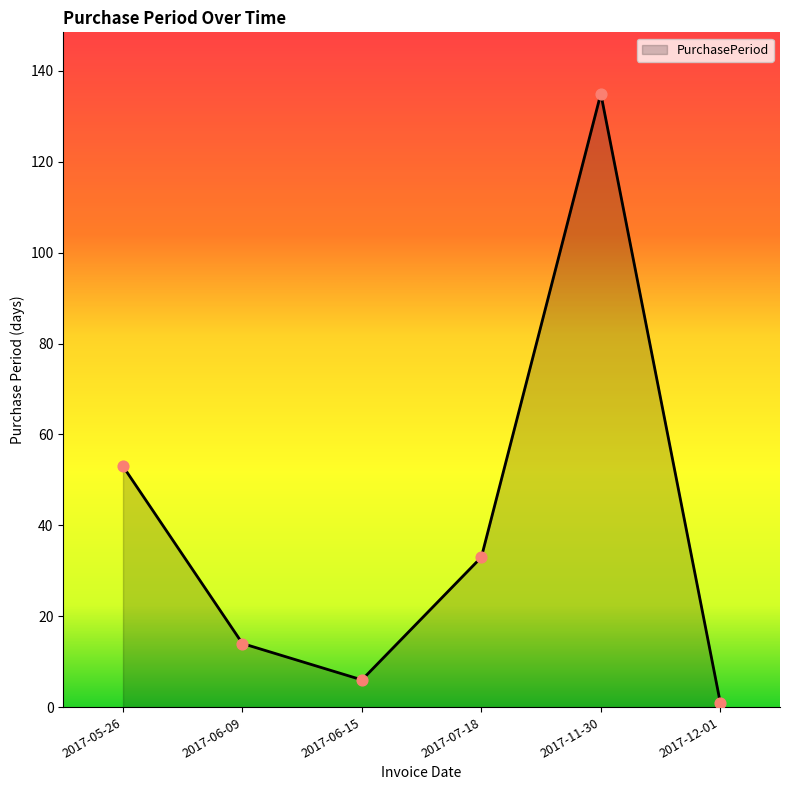

Approximately how many times larger is the value at 2017-05-26 compared to 2017-06-09?

3.8